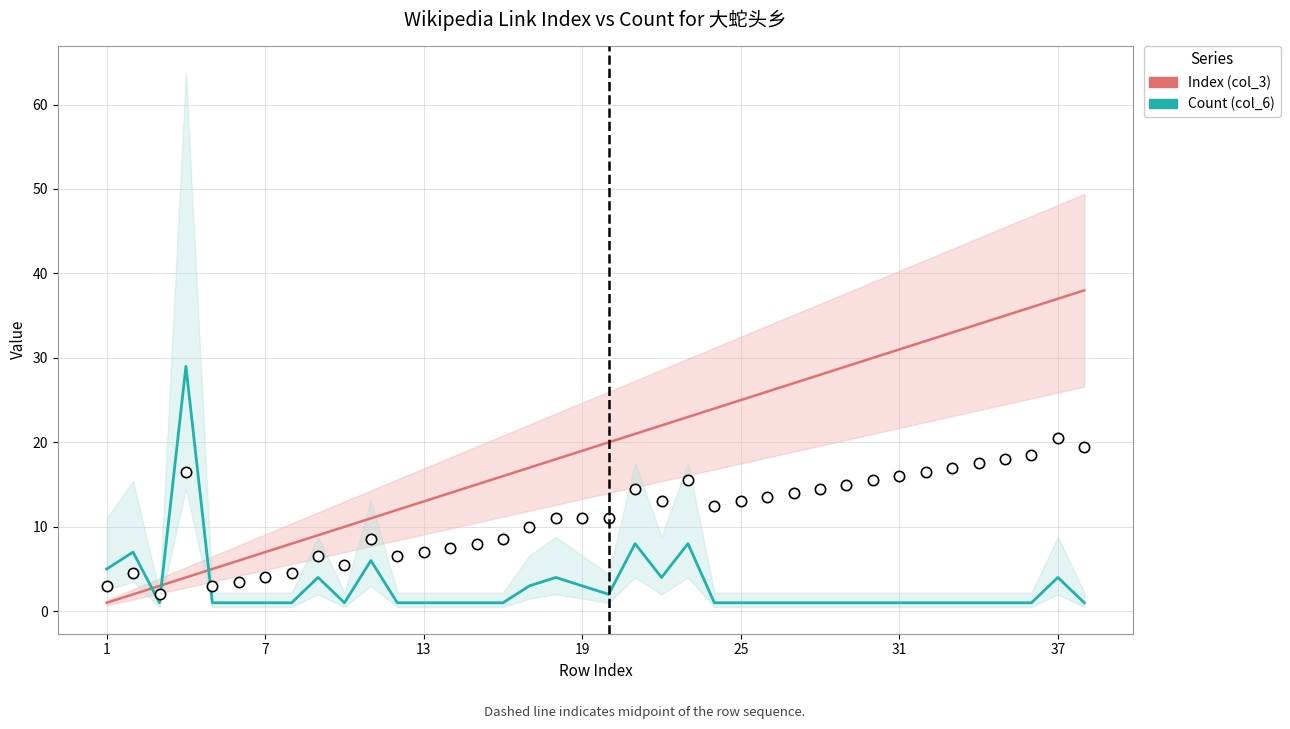

Which series contains the lowest Y value?

Index (col_3)